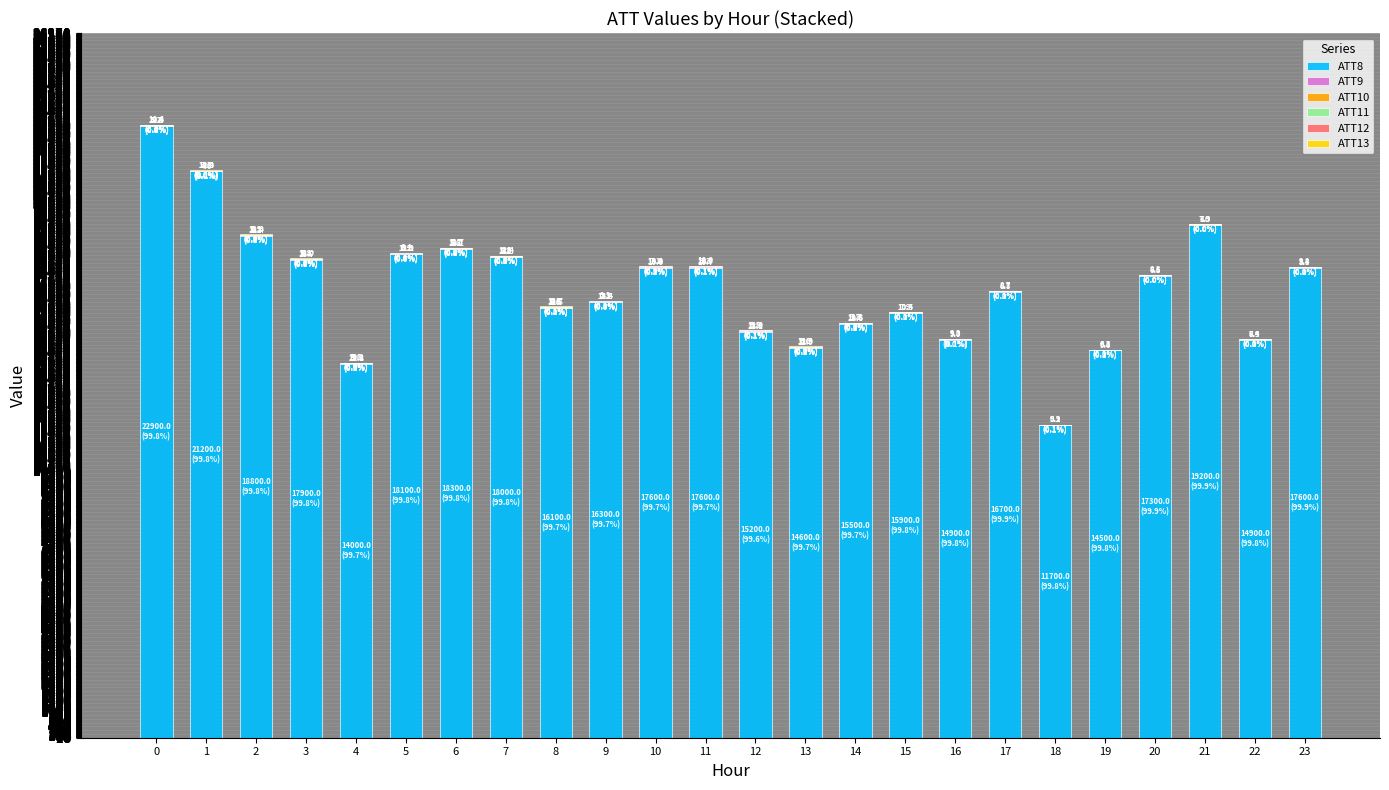

The ATT8 series shows 17300.0 at 20. True or false?

True